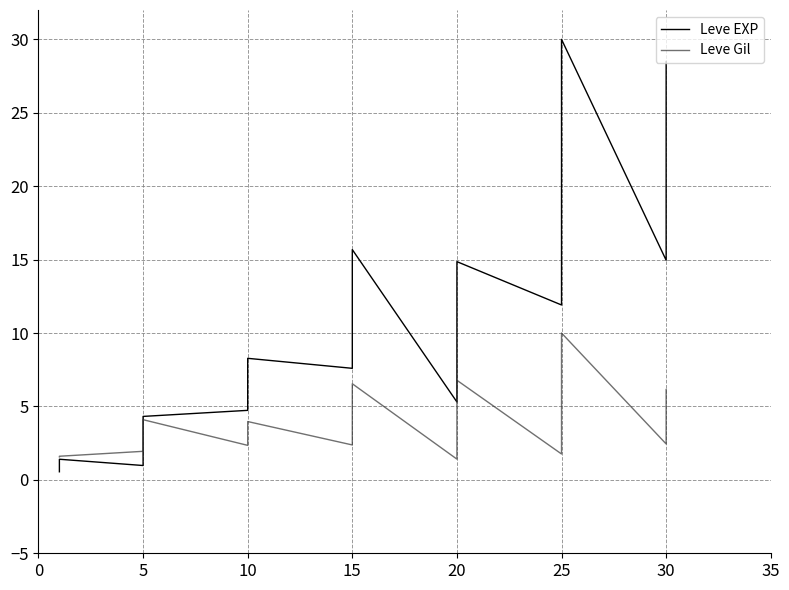

After their last crossing, which series has the higher values: Leve EXP or Leve Gil?

Leve EXP